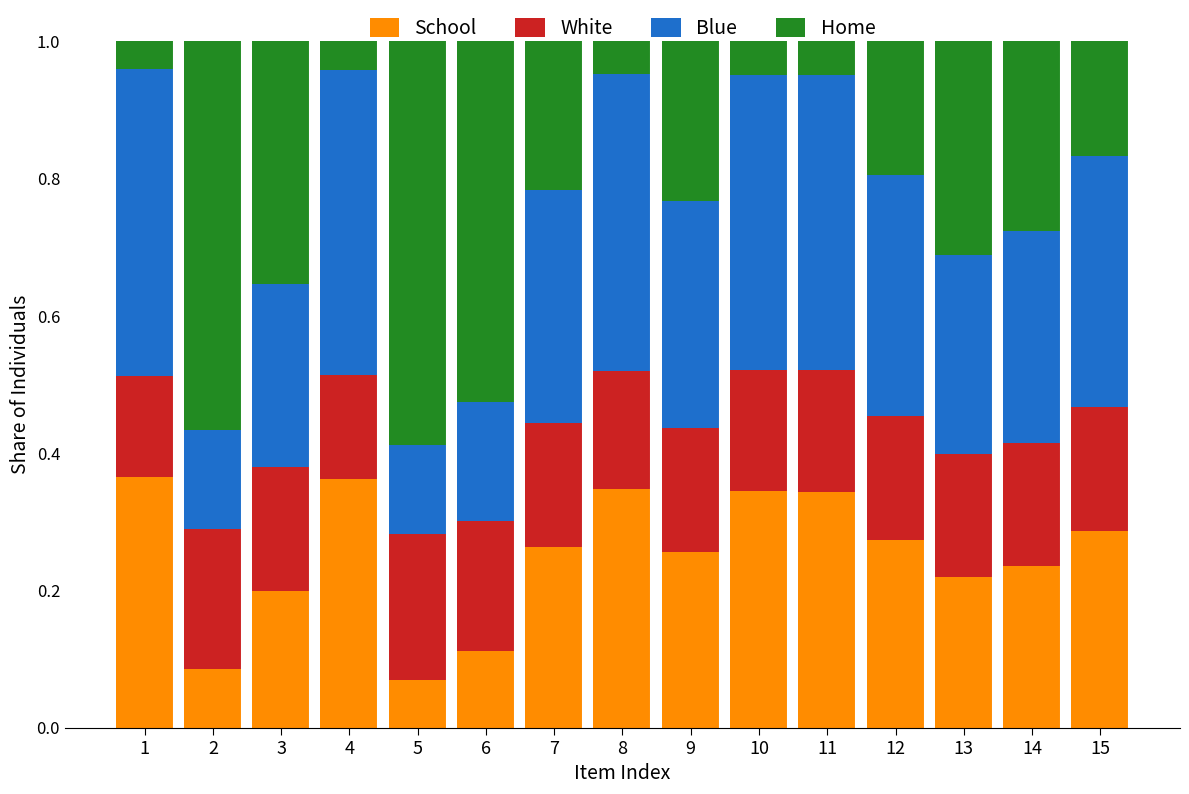

What is the total value across all series at 1?

1.0